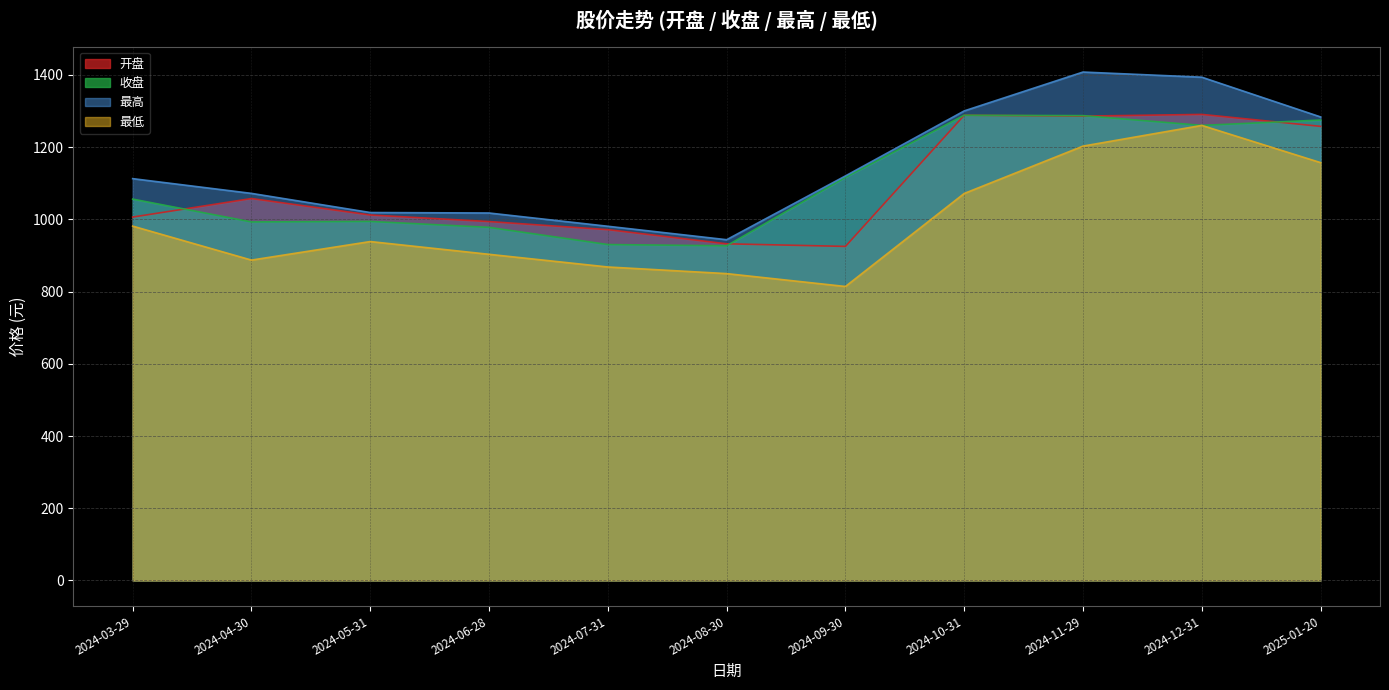

Where is 最低 nearest to the value 1037?

2024-10-31